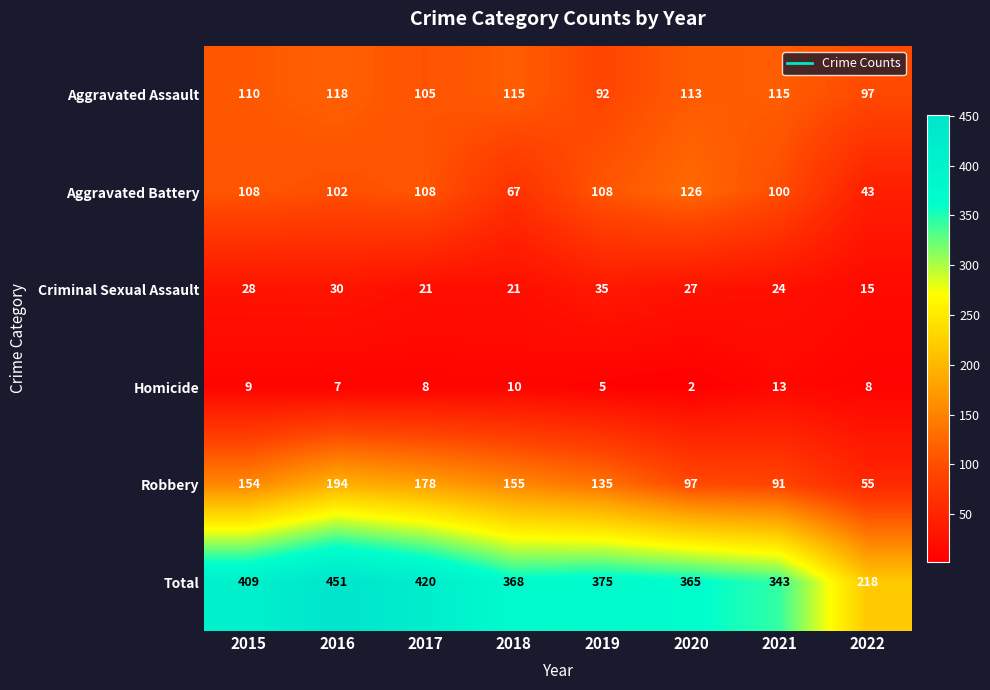

What is the average value of the Aggravated Assault series?

108